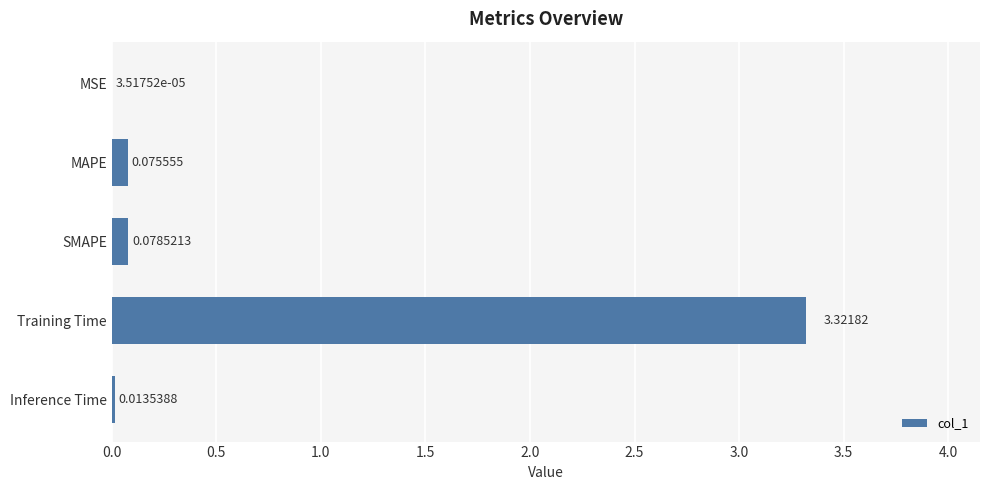

Between Training Time and MSE, which is larger?

Training Time